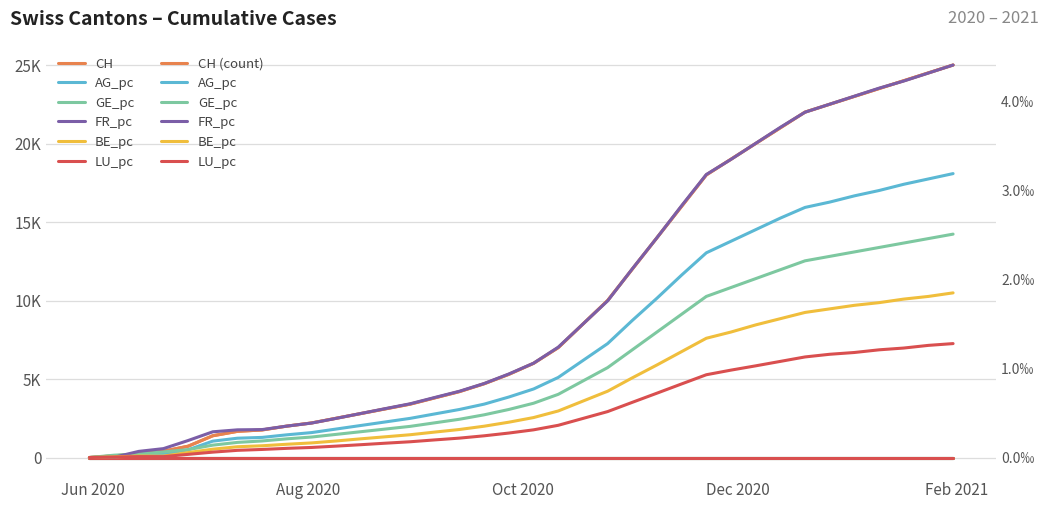

Is it true that AG_pc equals 0.0 at 28?

False